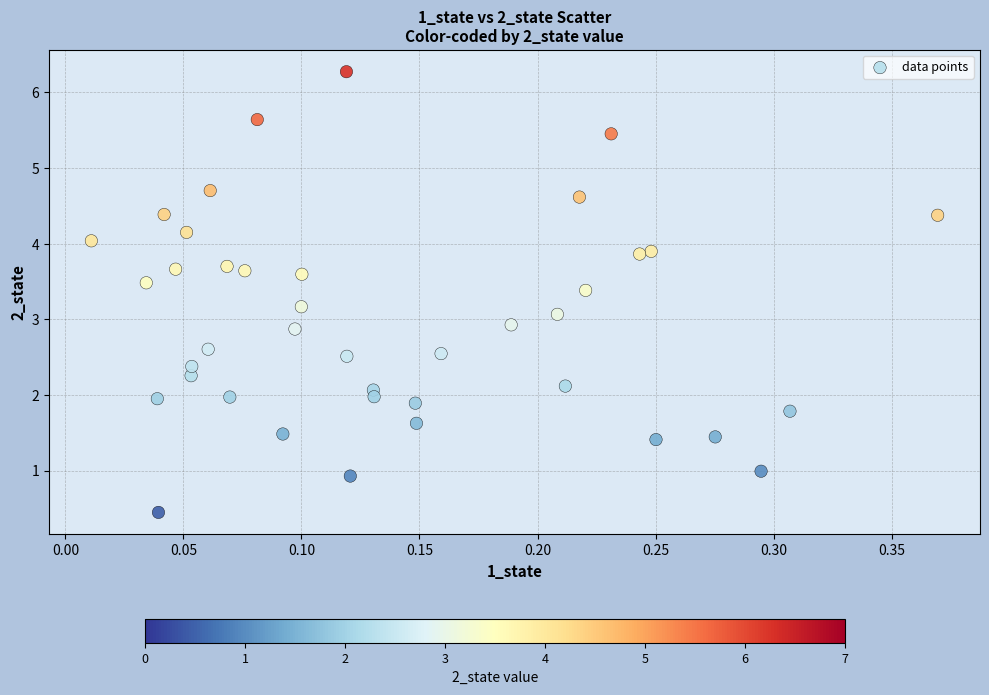

What is the range of X values (max minus min)?

0.4